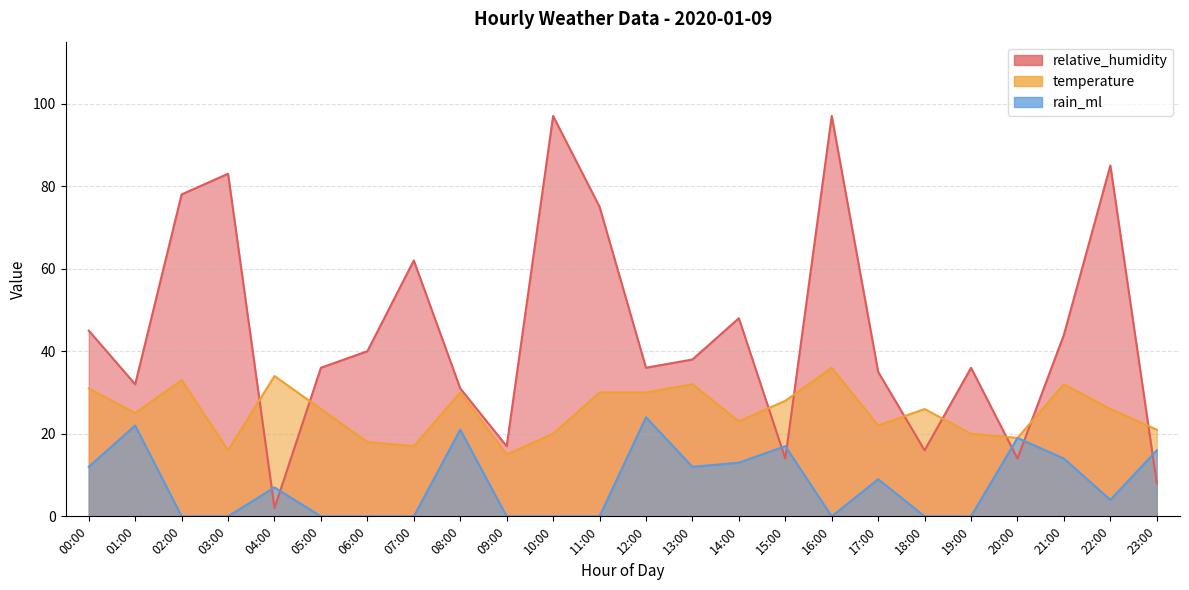

True or false: rain_ml and temperature intersect in this chart.

False